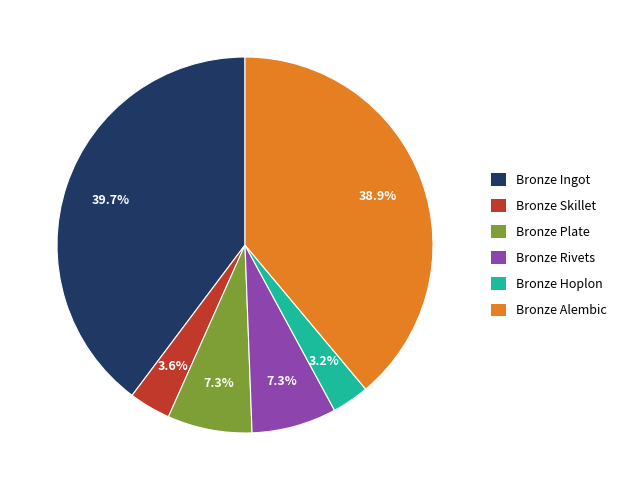

Which has a higher value, Bronze Rivets or Bronze Hoplon?

Bronze Rivets